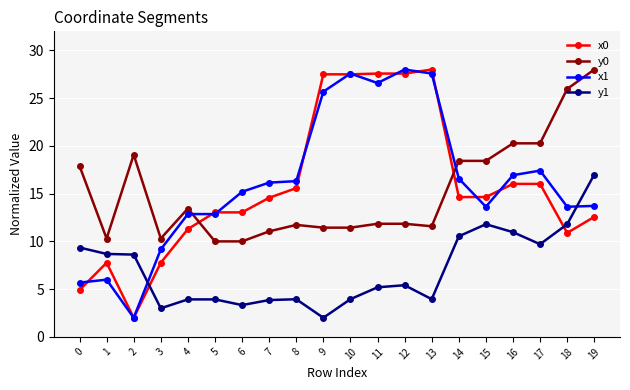

What is the value of the y0 point at the 3rd from the left?

19.1